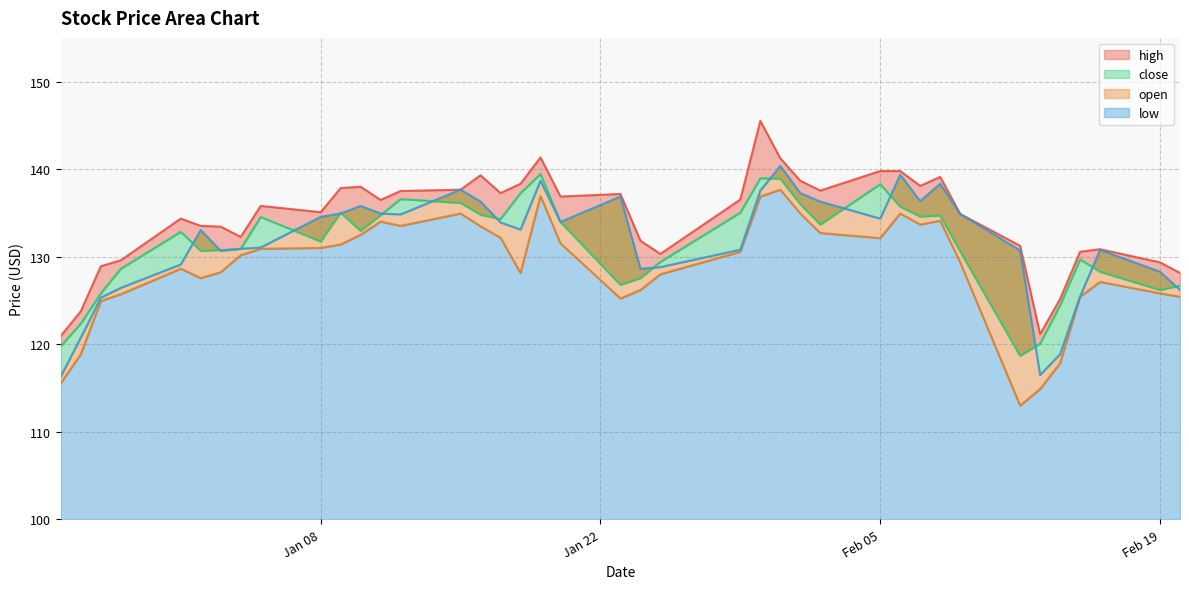

True or false: low and open intersect in this chart.

False